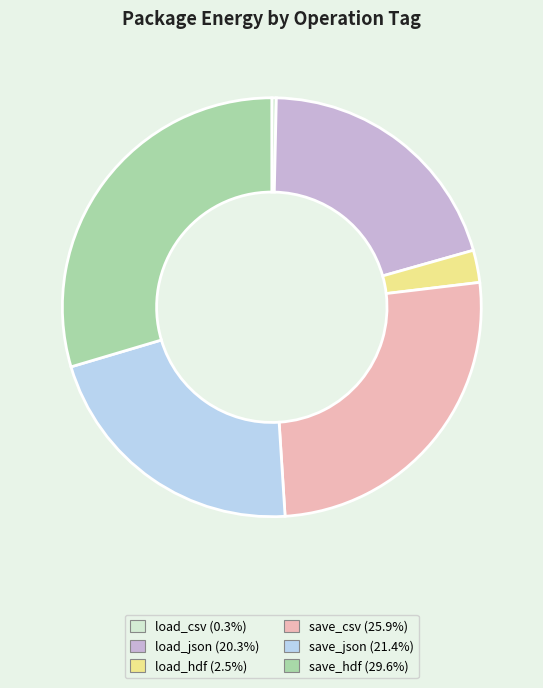

Does save_csv account for over 50% of the chart?

No